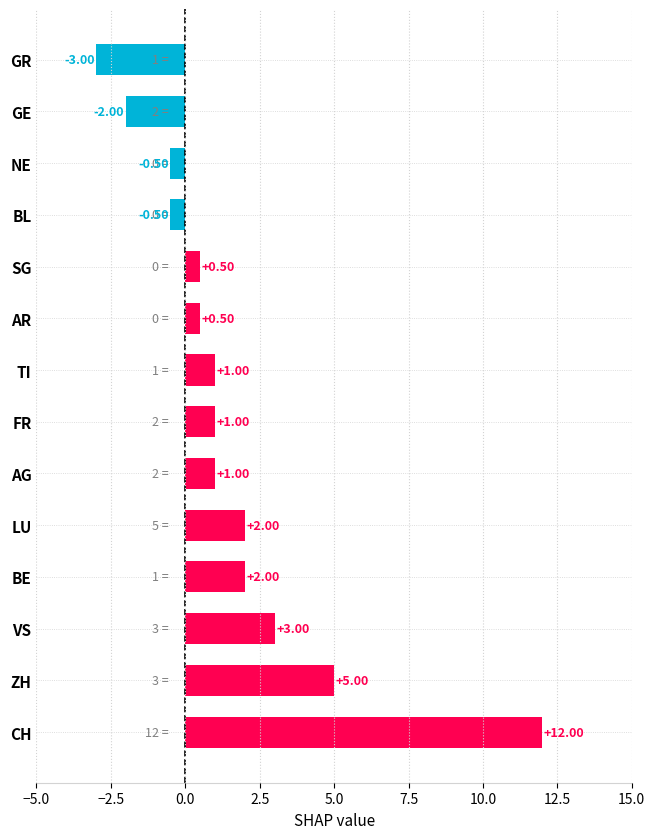

How many bars are there in total?

14